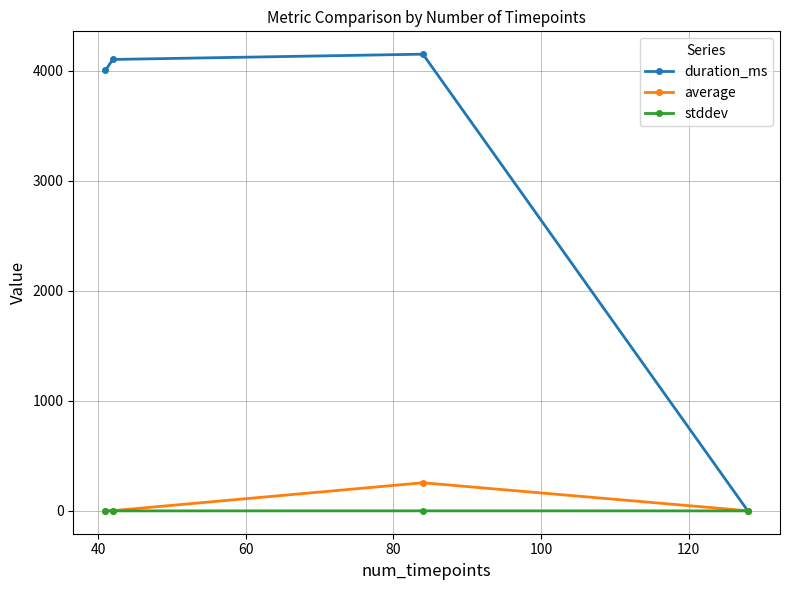

In duration_ms, how many points are higher than both neighbors (excluding endpoints)?

1